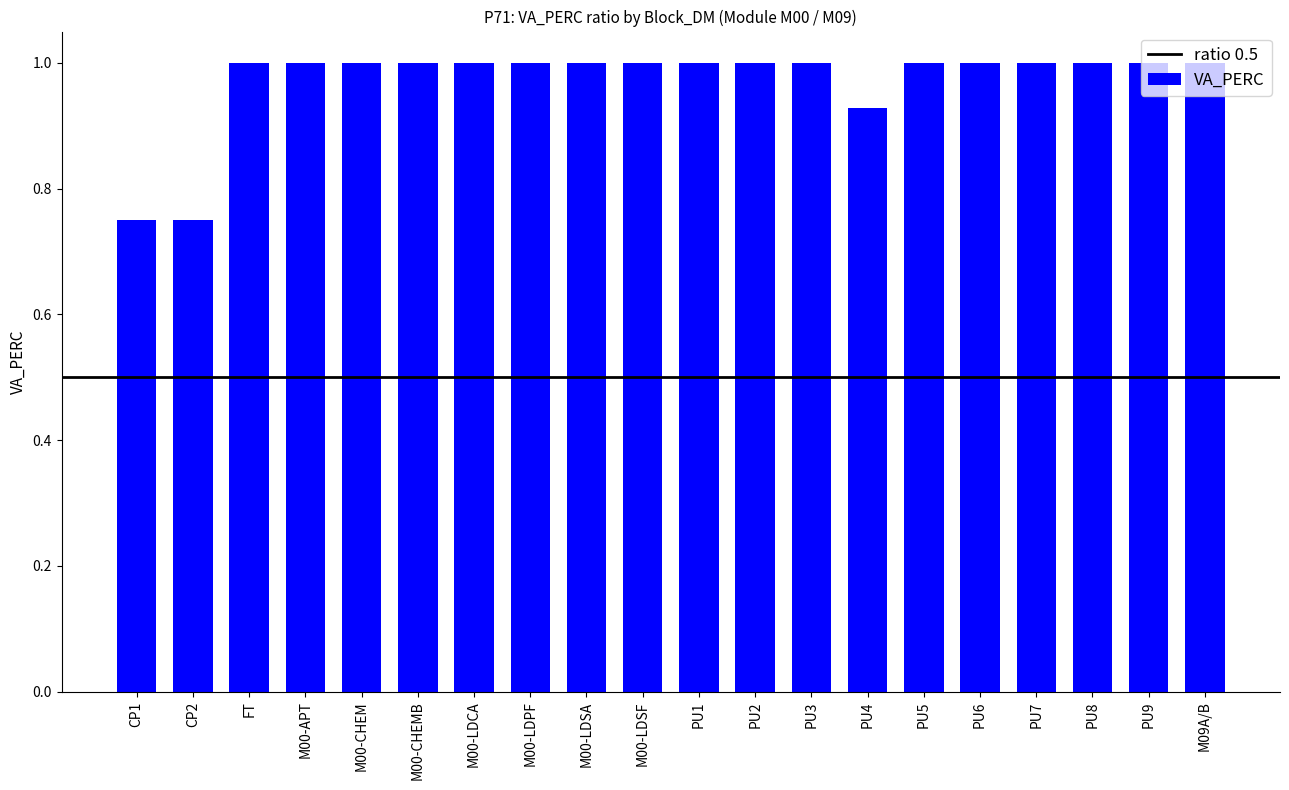

What is the greatest value displayed?

1.0